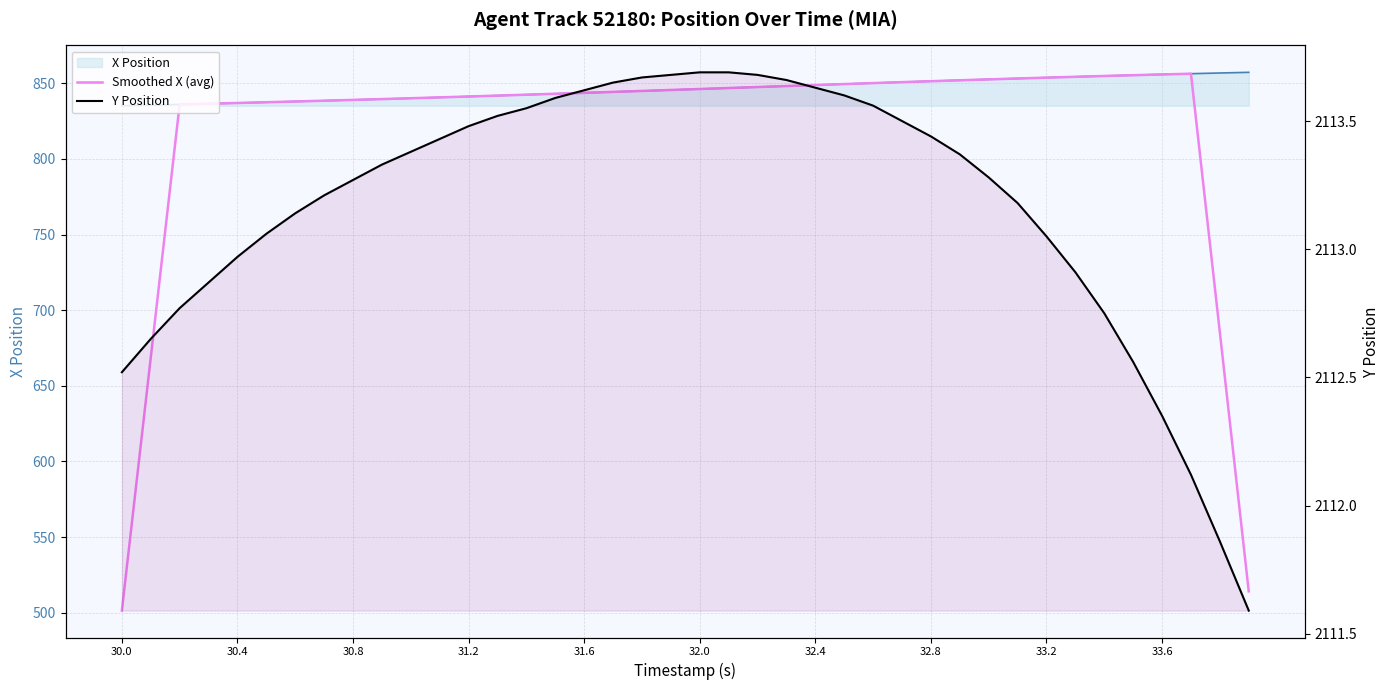

The Y Position series shows 3151.5 at 31.2. True or false?

False